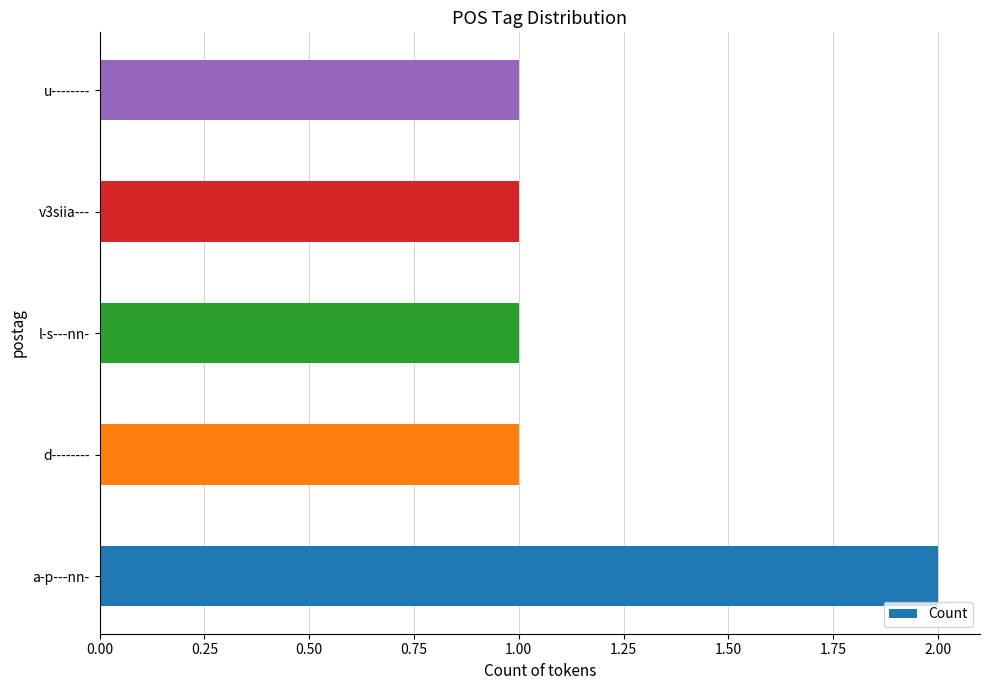

The chart shows a value of 1 at v3siia---. True or false?

True